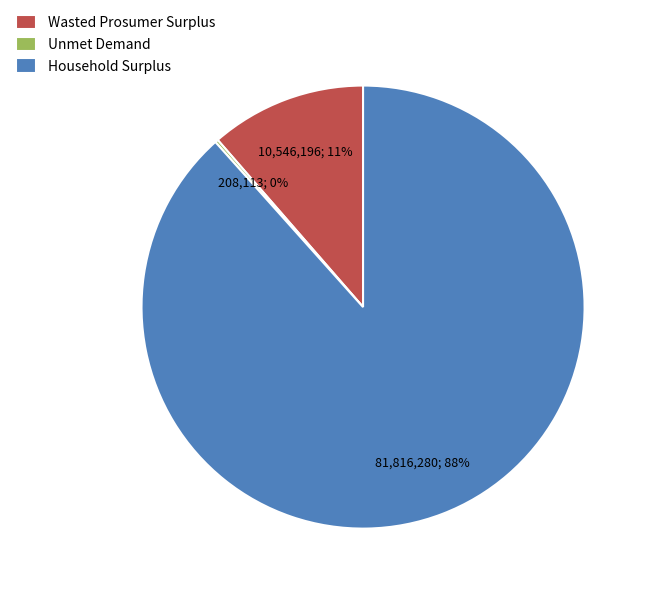

Which category has the biggest portion of the pie?

Household Surplus